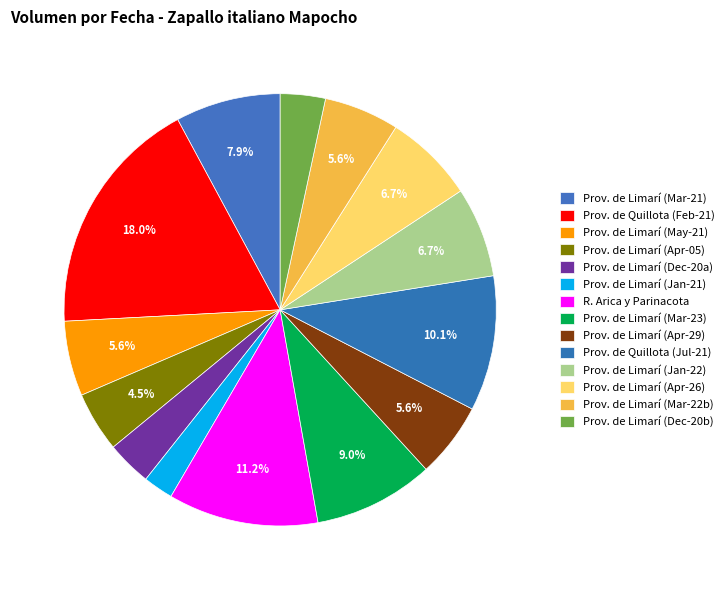

How many slices are in this pie chart?

14